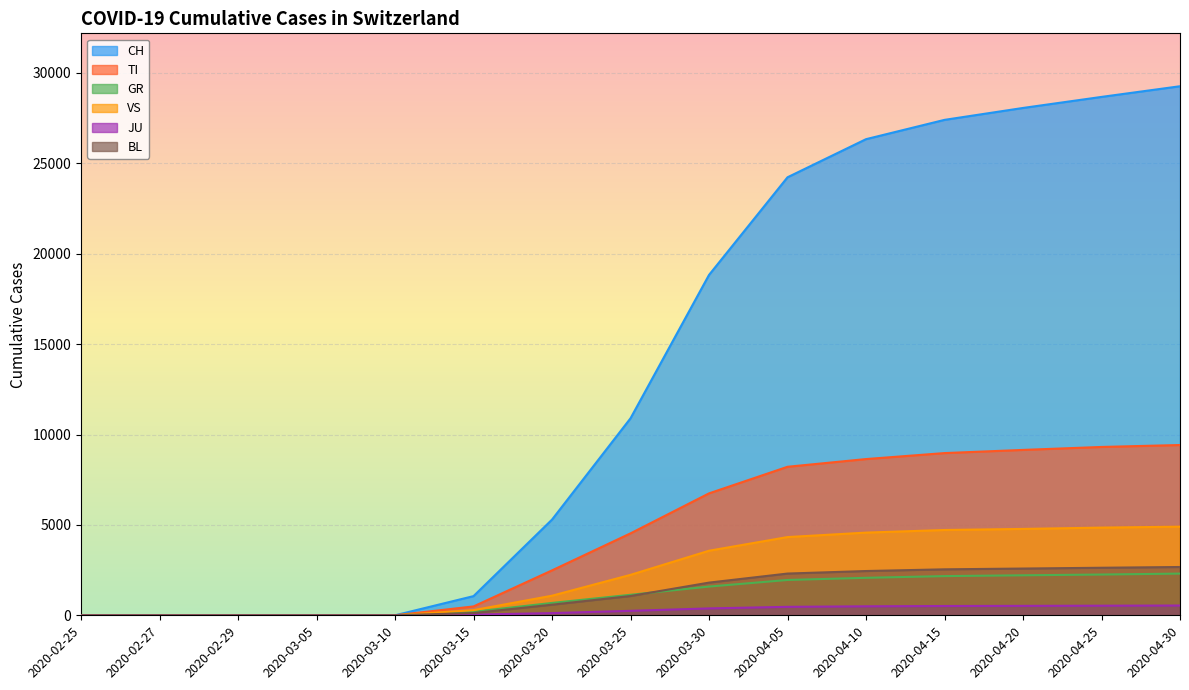

The value of VS at 2020-03-15 is 285. True or false?

True